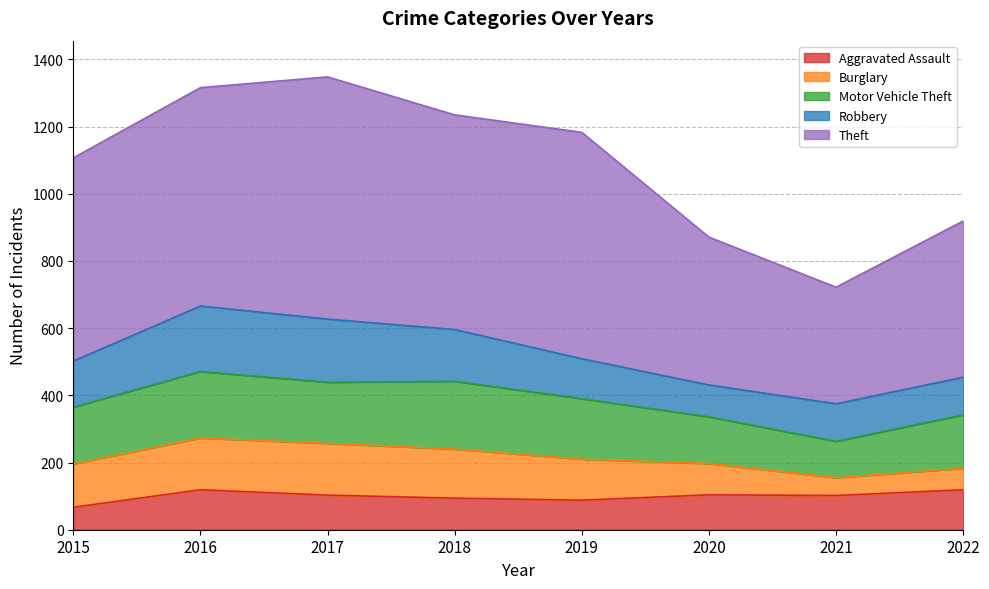

Does the chart display data point markers on the line(s)?

No